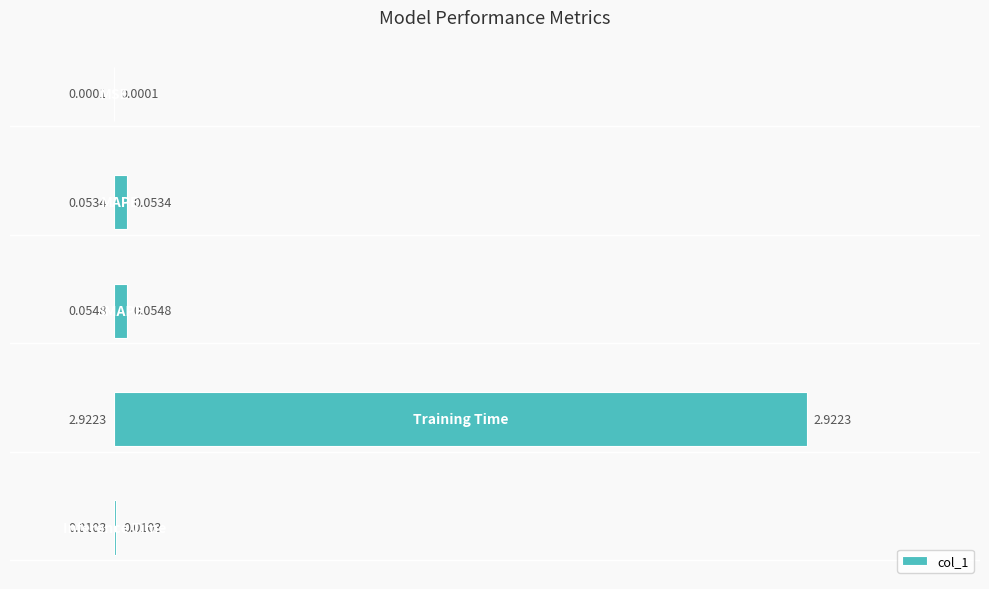

How many data points does each series have?

5